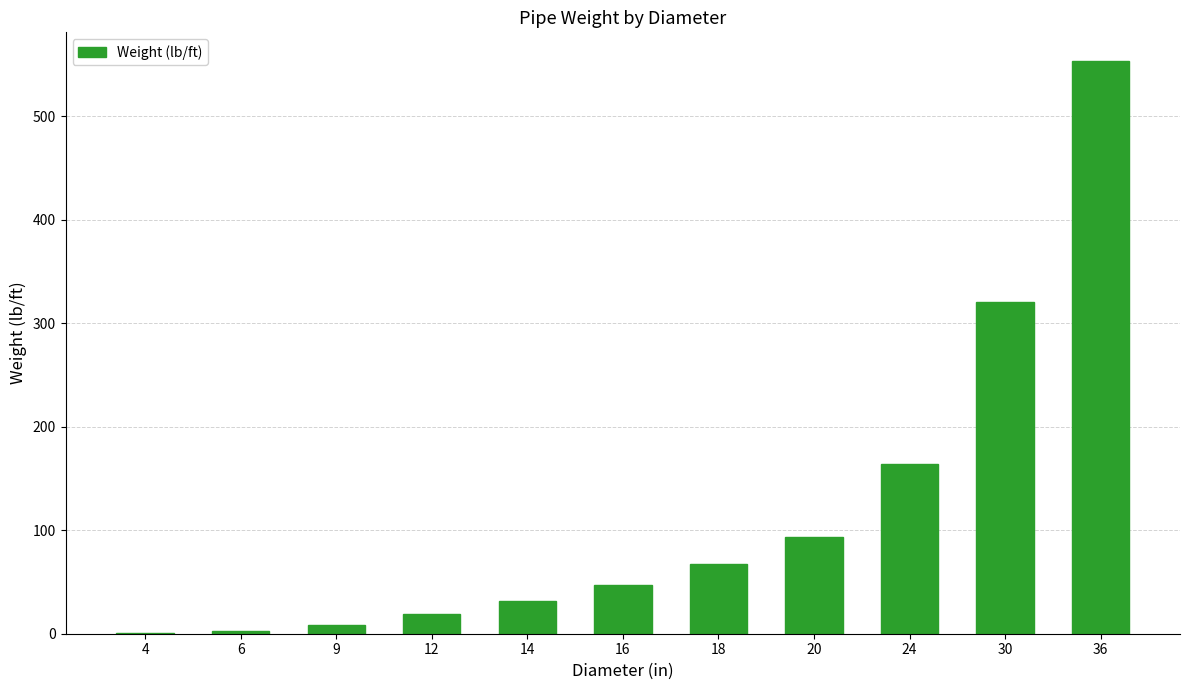

At which category does the chart reach its peak across all series?

36